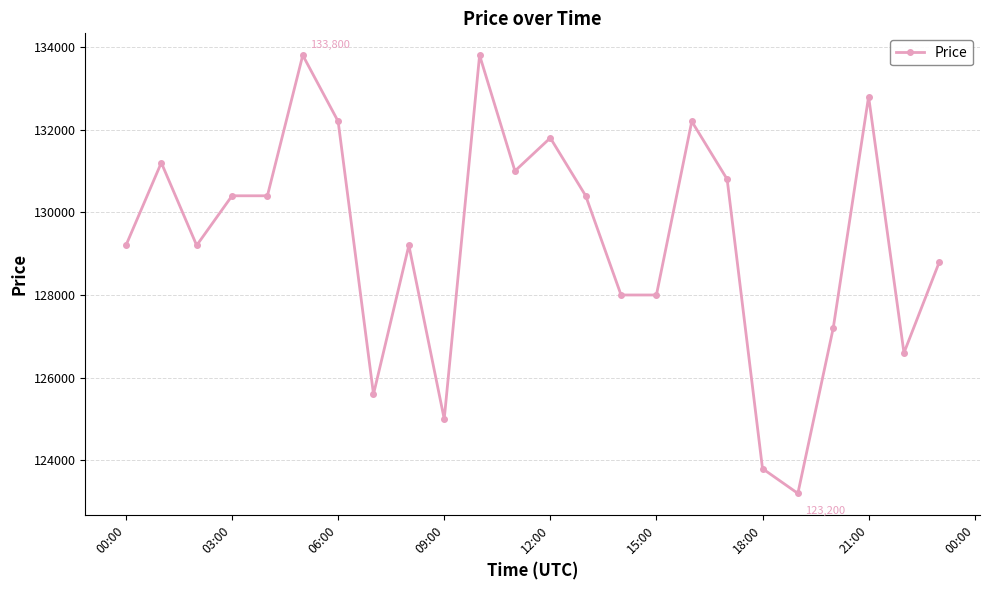

Reading left to right, transcribe all the data shown in this chart.

129200	131200	129200	130400	130400	133800	132200	125600	129200	125000	133800	131000	131800	130400	128000	128000	132200	130800	123800	123200	127200	132800	126600	128800